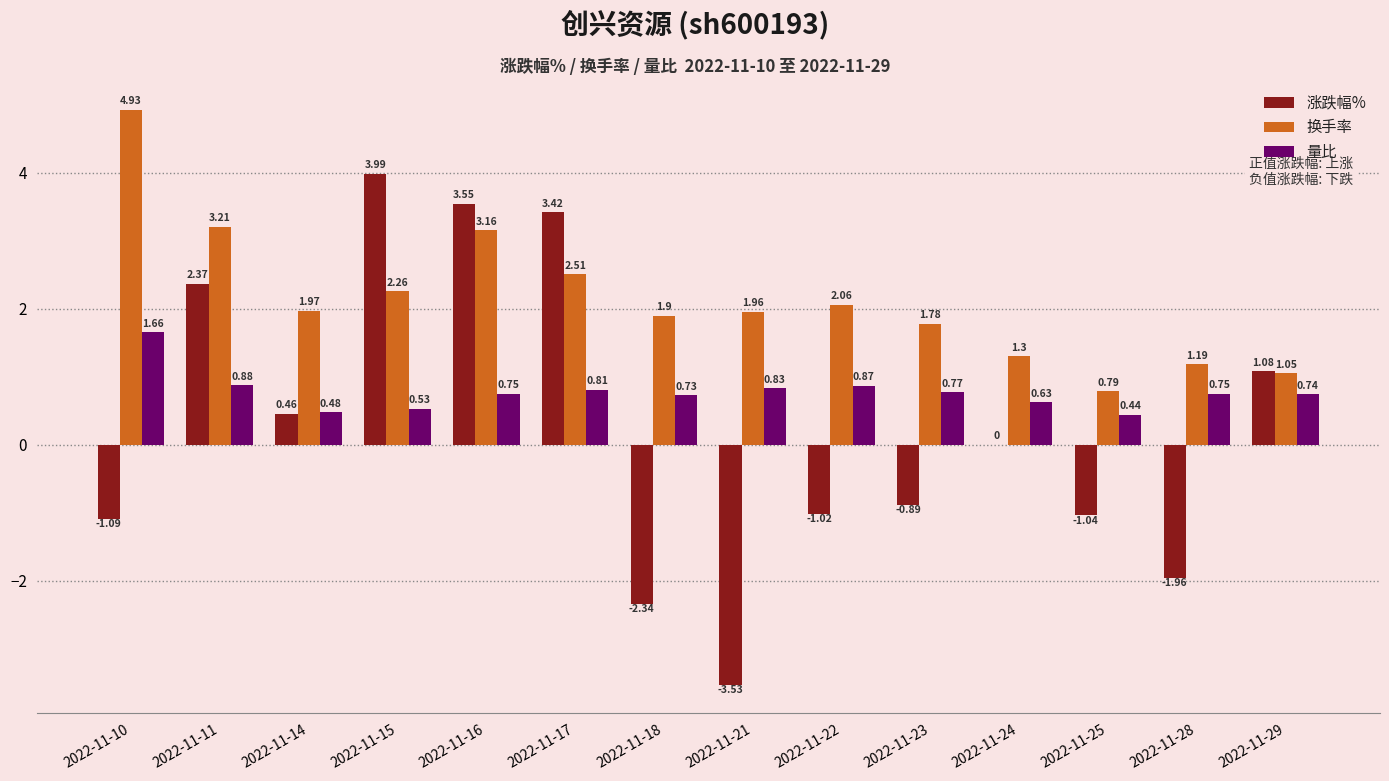

What is the sum of all 换手率 values?

30.1